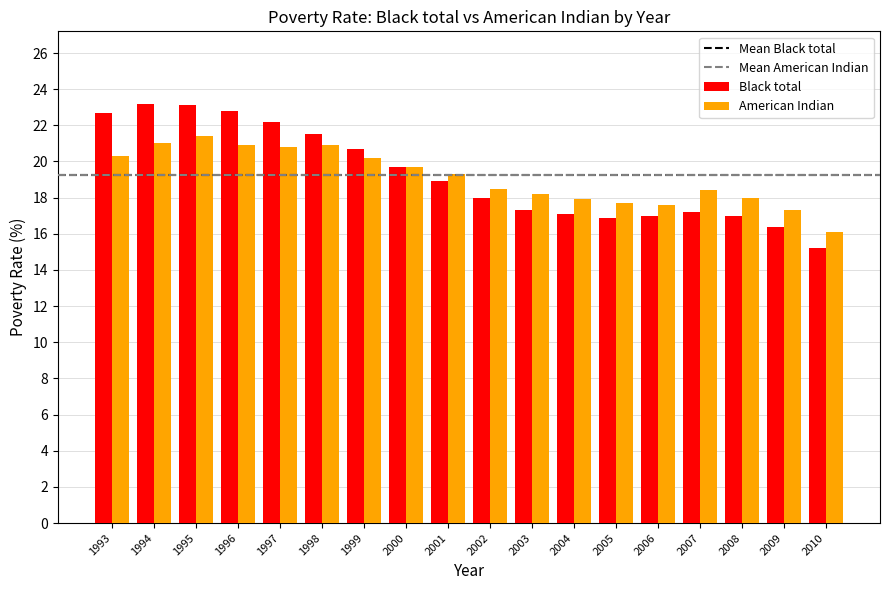

True or false: Black total has a value of 11.8 at 2008.

False